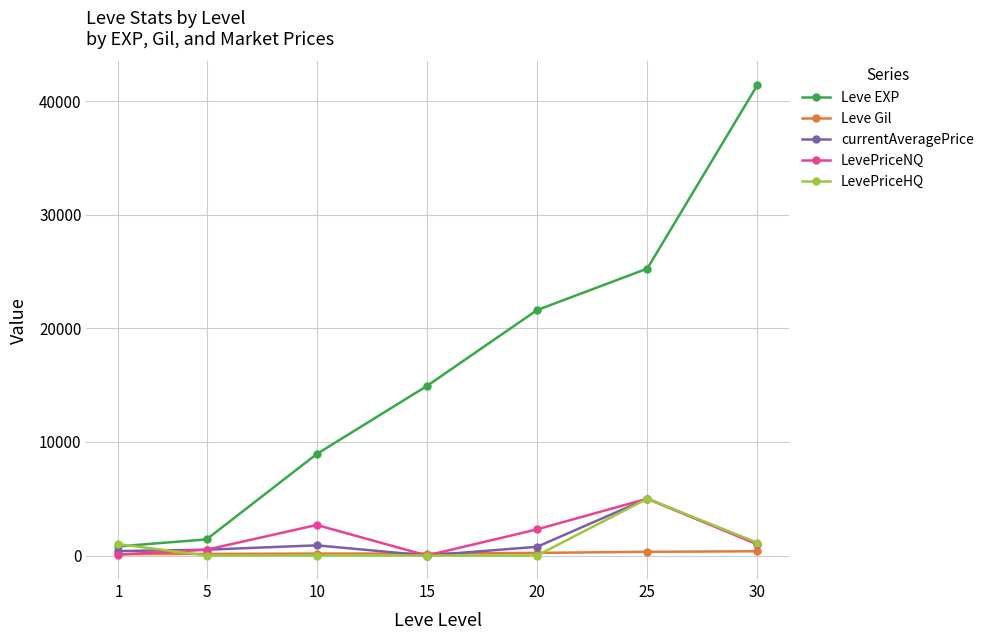

At which category does the chart reach its peak across all series?

30